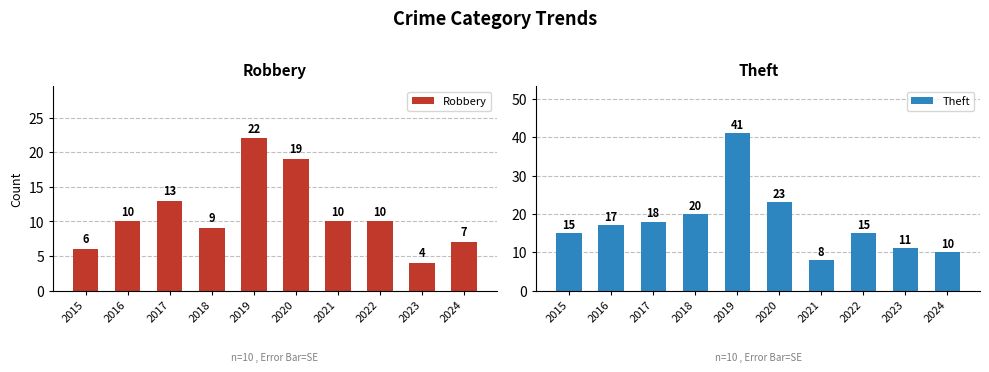

What is the difference between the Robbery values at 2021 and 2024?

3